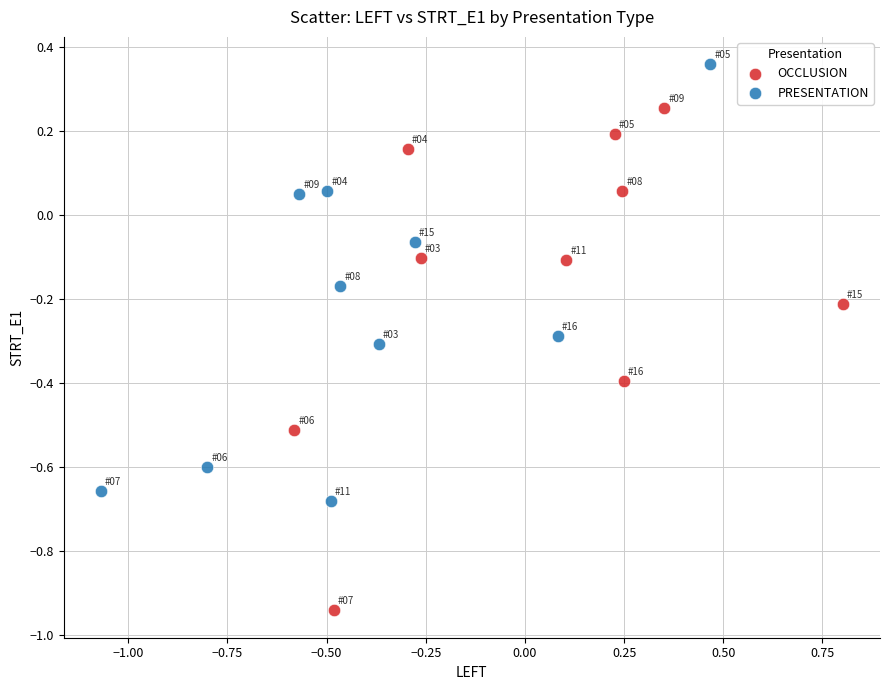

Which series has the widest spread of Y values?

OCCLUSION